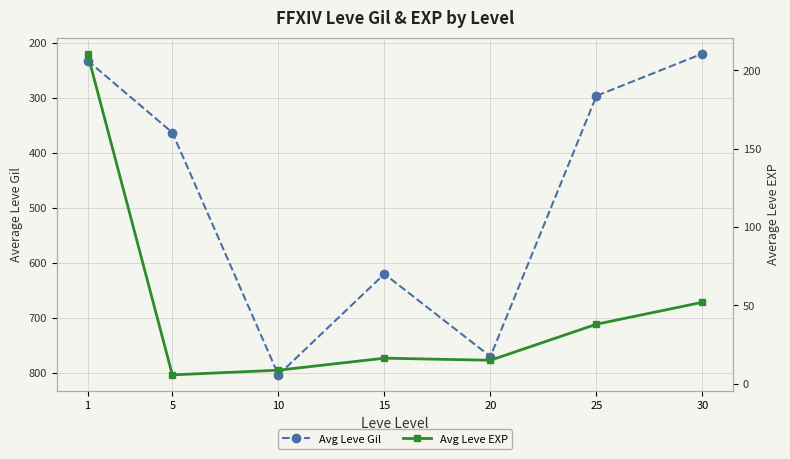

How many data points in Avg Leve EXP are less than 16?

3